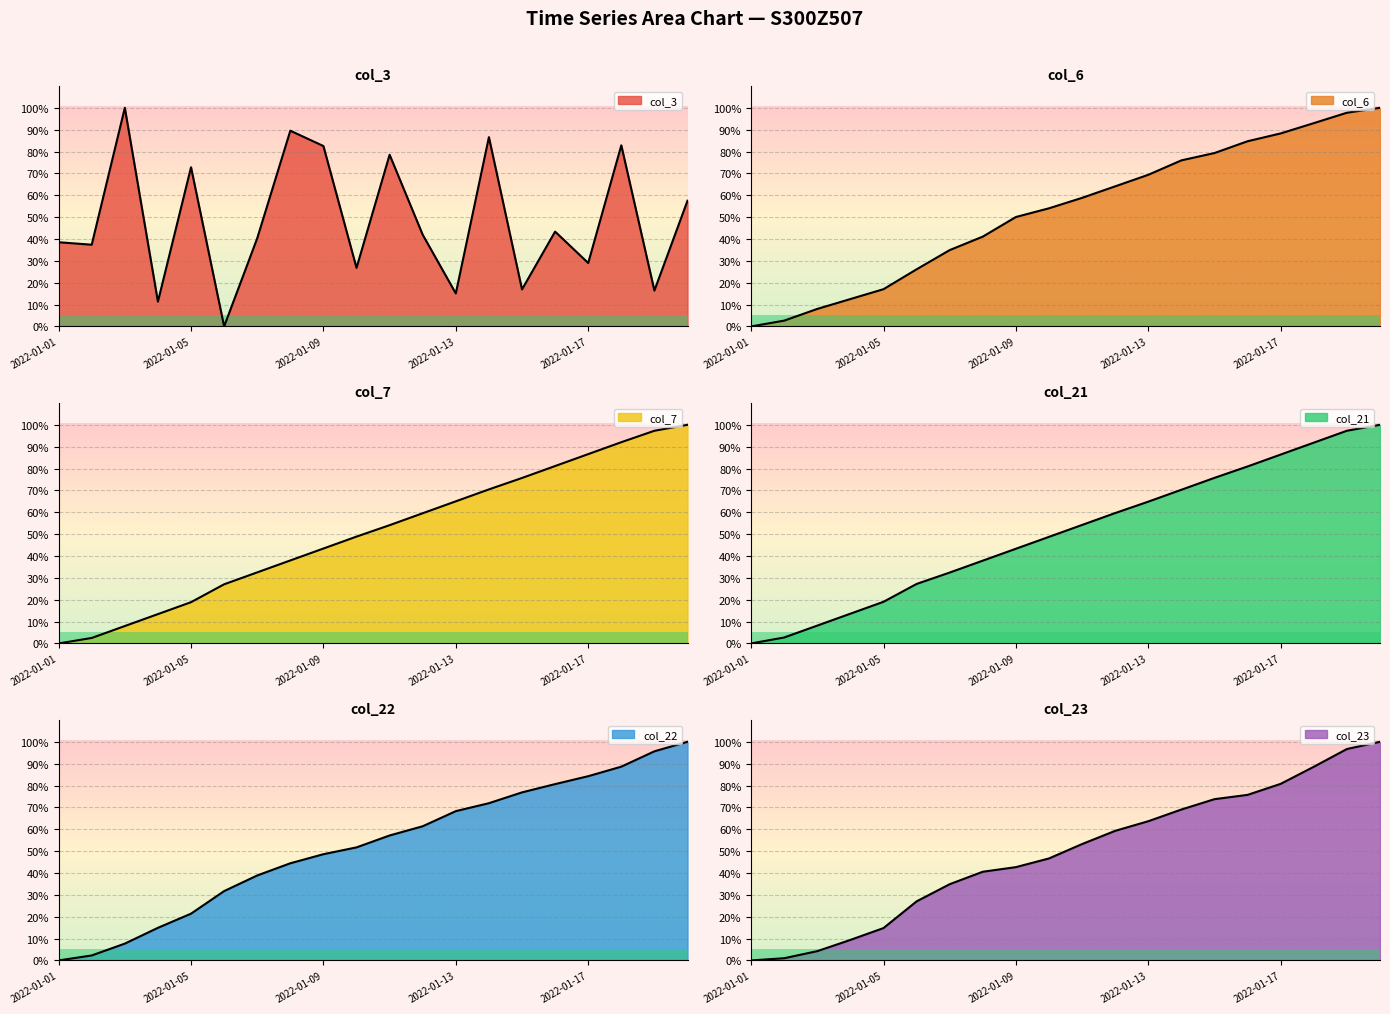

Reading left to right, list all the values displayed in this chart.

col_3: 2022-01-01=38.5	2022-01-02=37.4	2022-01-03=100.0	2022-01-04=11.3	2022-01-05=72.8	2022-01-06=0.0	2022-01-07=40.3	2022-01-08=89.5	2022-01-09=82.5	2022-01-10=26.8	2022-01-11=78.5	2022-01-12=41.9	2022-01-13=15.1	2022-01-14=86.6	2022-01-15=16.9	2022-01-16=43.4	2022-01-17=29.0	2022-01-18=82.8	2022-01-19=16.4	2022-01-20=57.5
col_6: 2022-01-01=0.0	2022-01-02=2.7	2022-01-03=8.0	2022-01-04=12.5	2022-01-05=17.0	2022-01-06=26.1	2022-01-07=34.9	2022-01-08=41.1	2022-01-09=50.1	2022-01-10=54.0	2022-01-11=58.8	2022-01-12=64.1	2022-01-13=69.4	2022-01-14=76.0	2022-01-15=79.3	2022-01-16=84.7	2022-01-17=88.3	2022-01-18=93.0	2022-01-19=97.7	2022-01-20=100.0
col_7: 2022-01-01=0.0	2022-01-02=2.5	2022-01-03=8.0	2022-01-04=13.4	2022-01-05=18.9	2022-01-06=27.0	2022-01-07=32.5	2022-01-08=38.0	2022-01-09=43.4	2022-01-10=48.9	2022-01-11=54.1	2022-01-12=59.5	2022-01-13=65.0	2022-01-14=70.5	2022-01-15=75.7	2022-01-16=81.1	2022-01-17=86.6	2022-01-18=92.0	2022-01-19=97.3	2022-01-20=100.0
col_21: 2022-01-01=0.0	2022-01-02=2.7	2022-01-03=8.2	2022-01-04=13.6	2022-01-05=19.0	2022-01-06=27.2	2022-01-07=32.4	2022-01-08=37.9	2022-01-09=43.3	2022-01-10=48.8	2022-01-11=54.2	2022-01-12=59.6	2022-01-13=64.9	2022-01-14=70.3	2022-01-15=75.7	2022-01-16=81.0	2022-01-17=86.4	2022-01-18=91.8	2022-01-19=97.3	2022-01-20=100.0
col_22: 2022-01-01=0.0	2022-01-02=2.3	2022-01-03=7.7	2022-01-04=14.9	2022-01-05=21.4	2022-01-06=31.7	2022-01-07=38.9	2022-01-08=44.4	2022-01-09=48.6	2022-01-10=51.7	2022-01-11=57.2	2022-01-12=61.4	2022-01-13=68.3	2022-01-14=71.9	2022-01-15=76.9	2022-01-16=80.6	2022-01-17=84.3	2022-01-18=88.6	2022-01-19=95.7	2022-01-20=100.0
col_23: 2022-01-01=0.0	2022-01-02=1.0	2022-01-03=4.3	2022-01-04=9.4	2022-01-05=14.8	2022-01-06=27.0	2022-01-07=34.9	2022-01-08=40.6	2022-01-09=42.7	2022-01-10=46.7	2022-01-11=53.2	2022-01-12=59.3	2022-01-13=63.7	2022-01-14=69.0	2022-01-15=73.8	2022-01-16=75.7	2022-01-17=80.8	2022-01-18=88.6	2022-01-19=96.7	2022-01-20=100.0